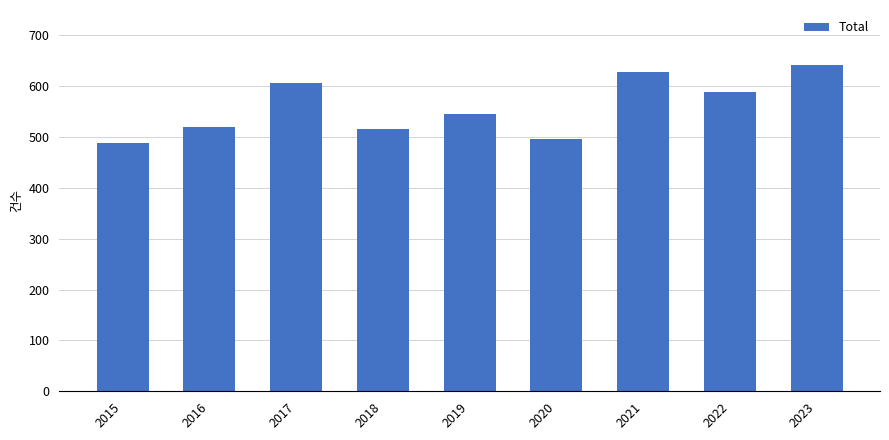

What is the change in value from 2021 to 2022?

-41